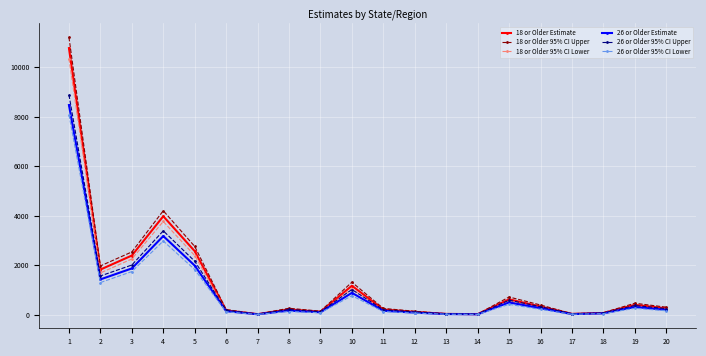

Which series has the widest spread of values?

18 or Older 95% CI Upper